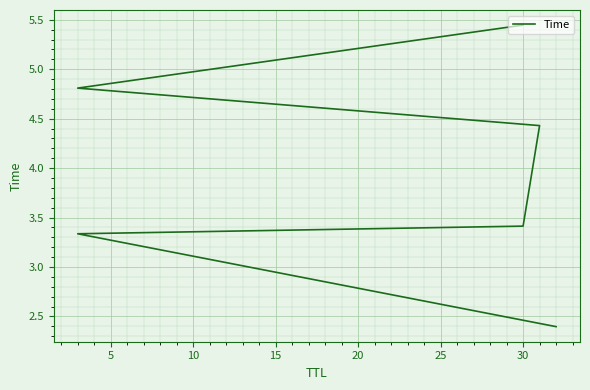

What is the difference between the values at 10 and 15?

1.0